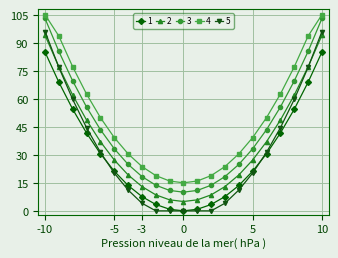

What is the value of the 5 point at the 16th from the left?

39.2